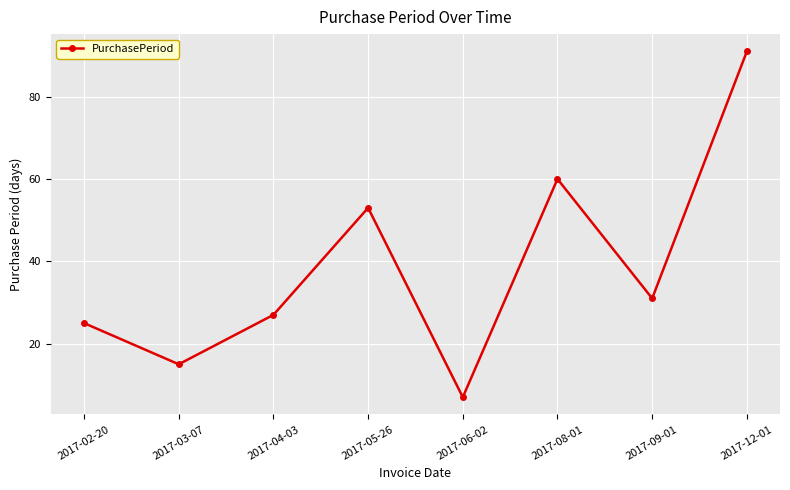

List the labels in order of value, largest first.

2017-12-01, 2017-08-01, 2017-05-26, 2017-09-01, 2017-04-03, 2017-02-20, 2017-03-07, 2017-06-02